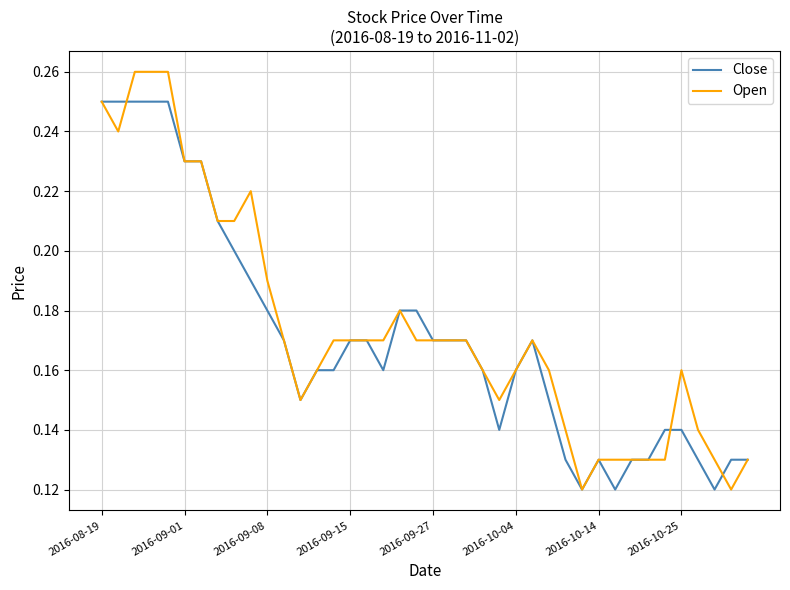

Which series has the largest range (max minus min)?

Open